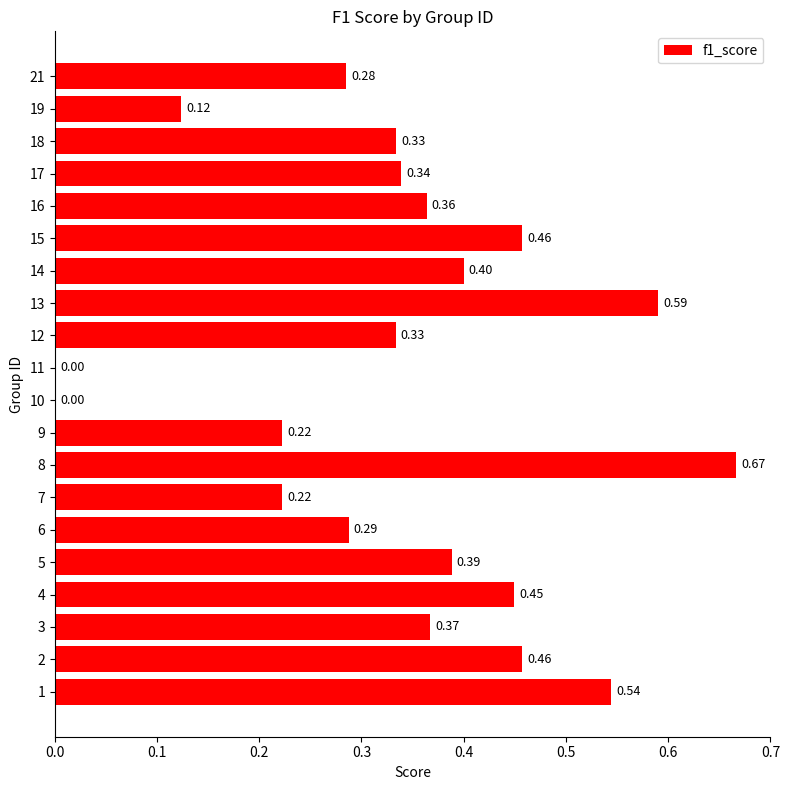

What is the sum of all values?

6.8